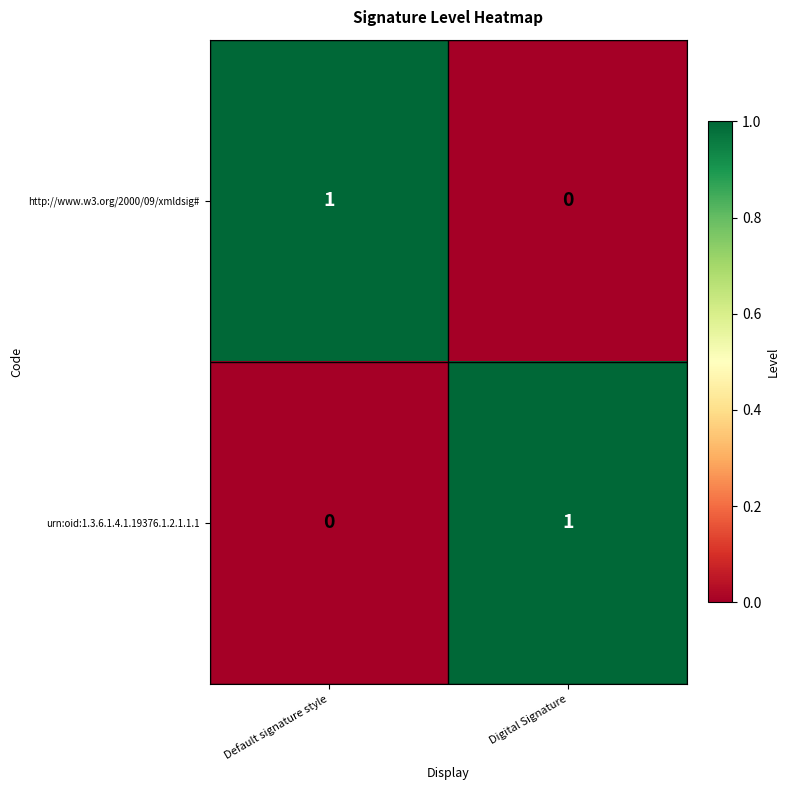

At which label is http://www.w3.org/2000/09/xmldsig# closest to 0?

Digital Signature